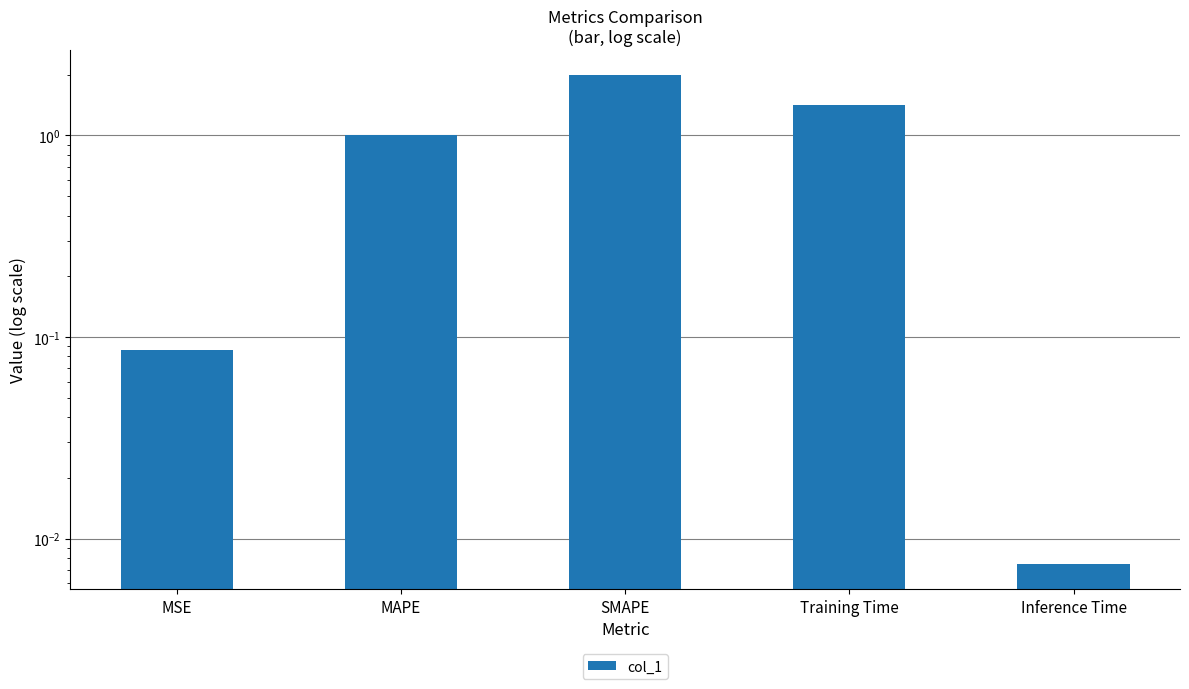

How many bars are there in total?

5